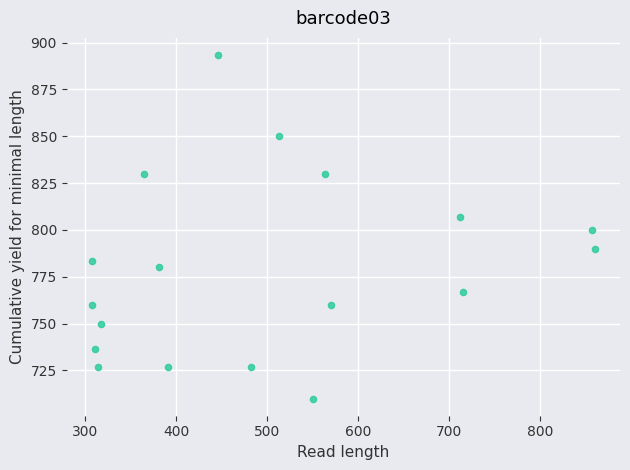

What is the range of X values (max minus min)?

553.5